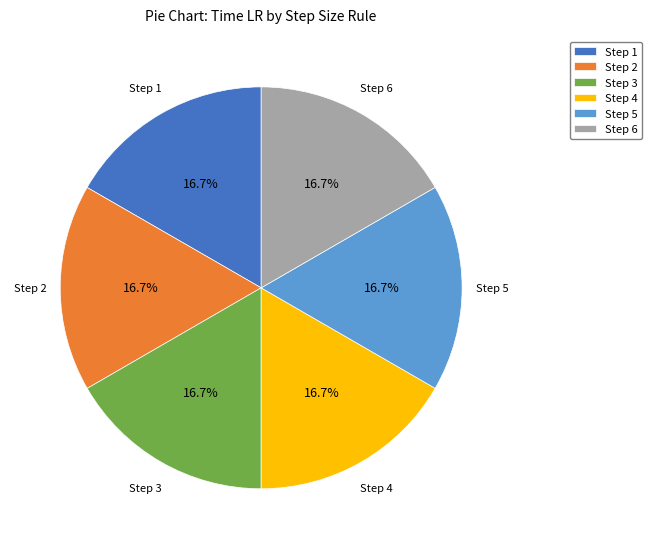

Does Step 5 account for over 50% of the chart?

No